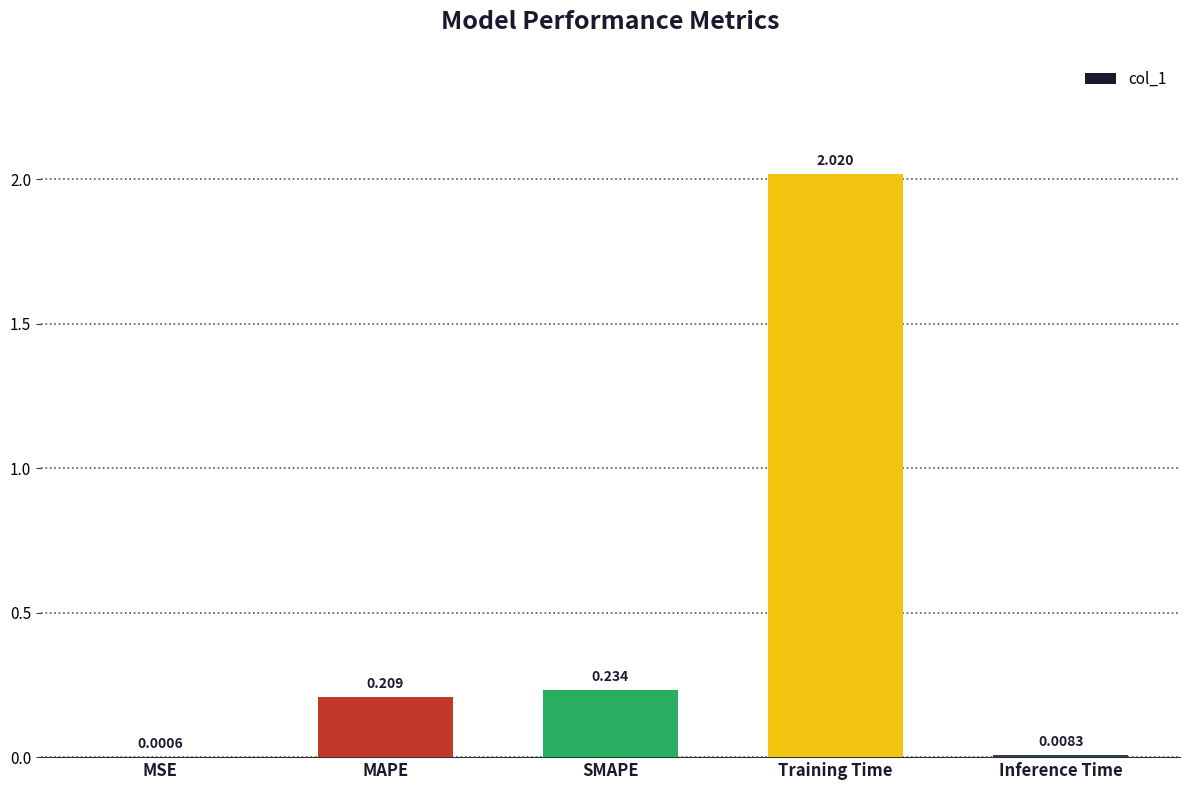

Which has a higher value, MAPE or Training Time?

Training Time